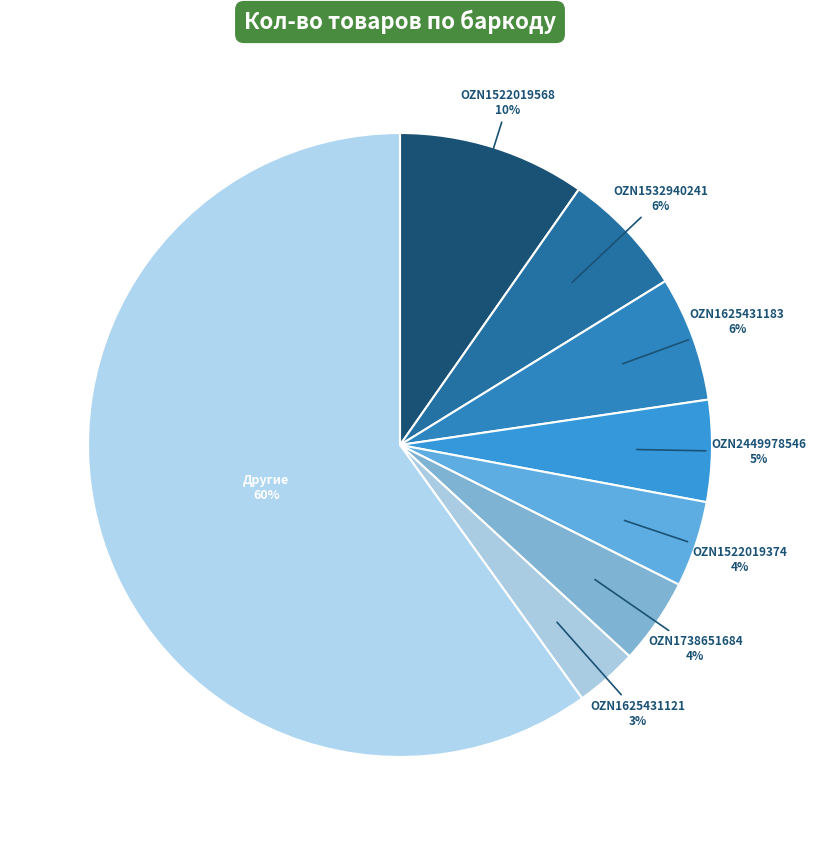

Is there any slice that represents more than half of the pie?

Yes